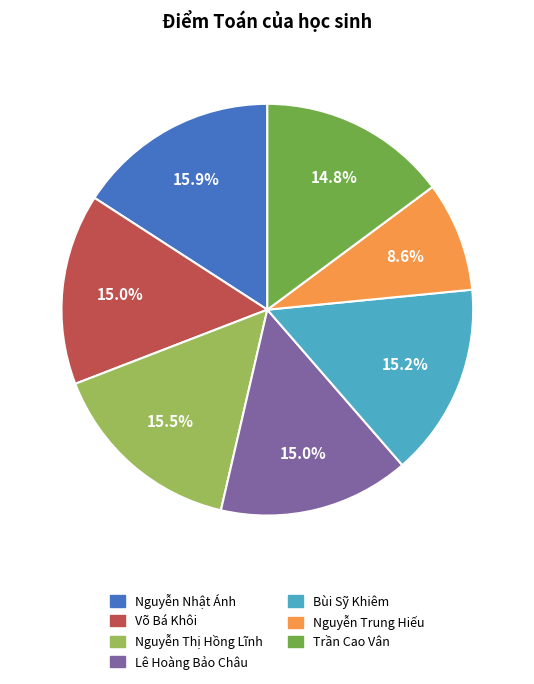

How many segments does this pie chart have?

7